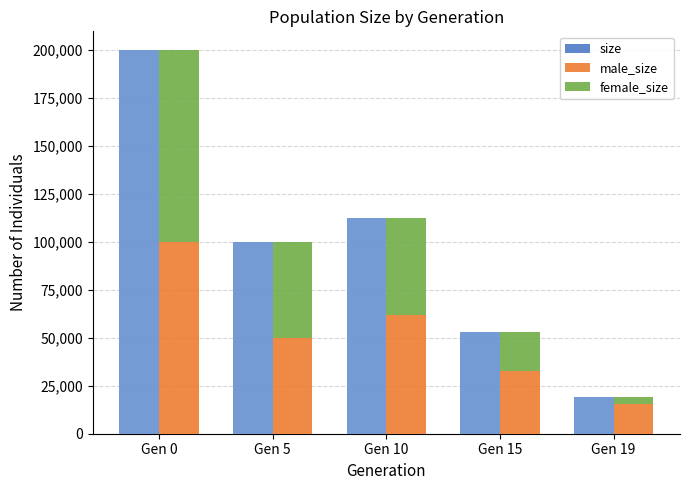

What is the value of the male_size bar at the 4th from the left?

32434